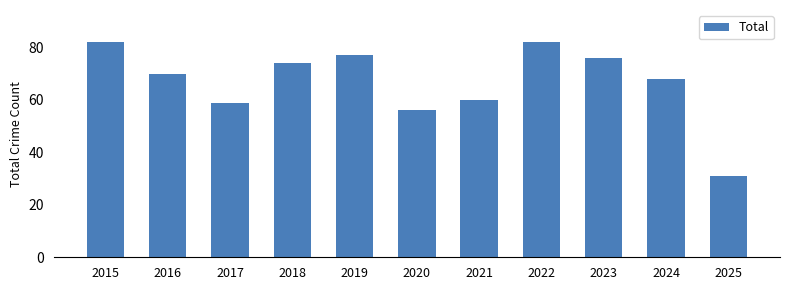

Where is the data nearest to the value 56?

2020